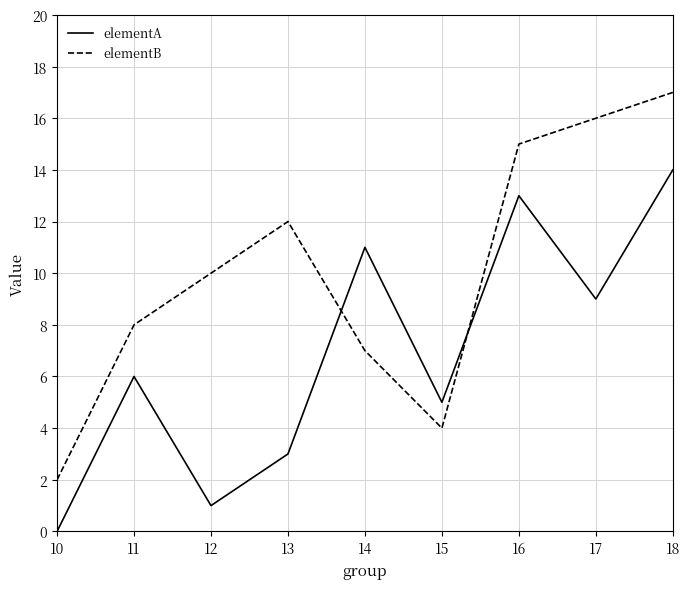

At which category does the chart reach its minimum across all series?

10